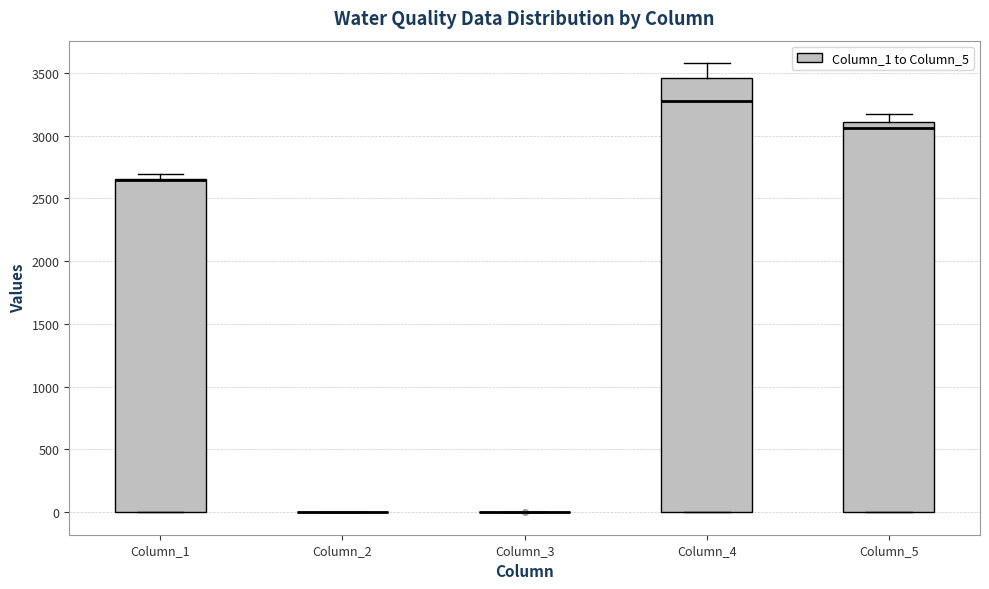

Reading left to right, read every box against the y-axis: the position of its median line, the range the box covers, and the ends of its whiskers. The values are not printed on the chart, so give them approximately, as read against the axis.

Column_1: median 2650 (drawn on the box's upper edge), box 0 to 2650, whiskers 0 to 2700
Column_2: box collapsed to a line at 0, whiskers 0 to 0
Column_3: box collapsed to a line at 0, whiskers 0 to 0
Column_4: median 3250, box 0 to 3450, whiskers 0 to 3600
Column_5: median 3050, box 0 to 3100, whiskers 0 to 3150